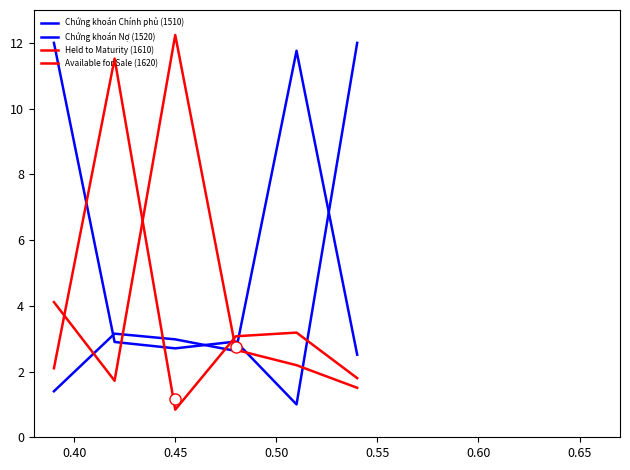

Does the chart display data point markers on the line(s)?

No